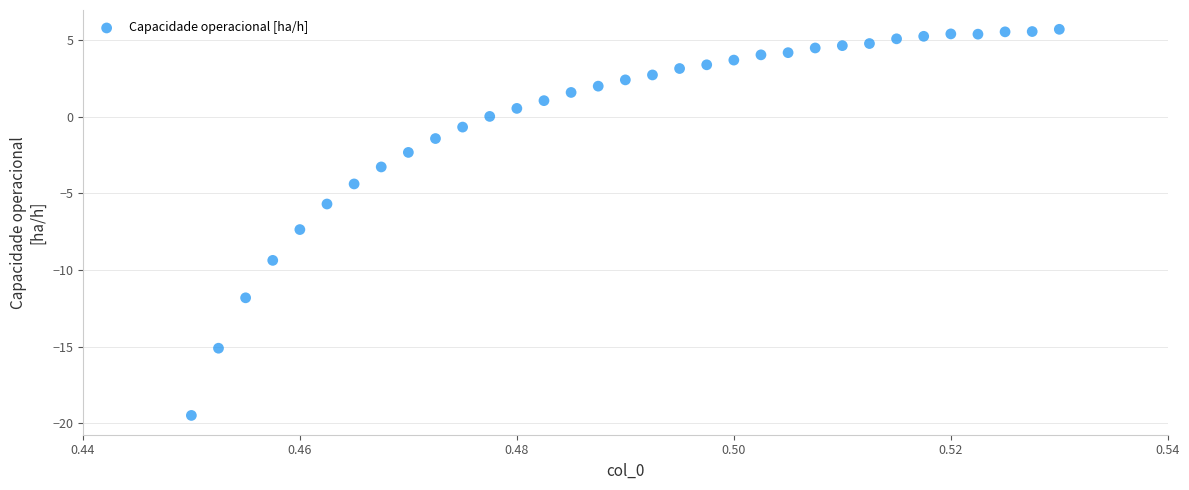

What is the range of Y values (max minus min)?

25.2